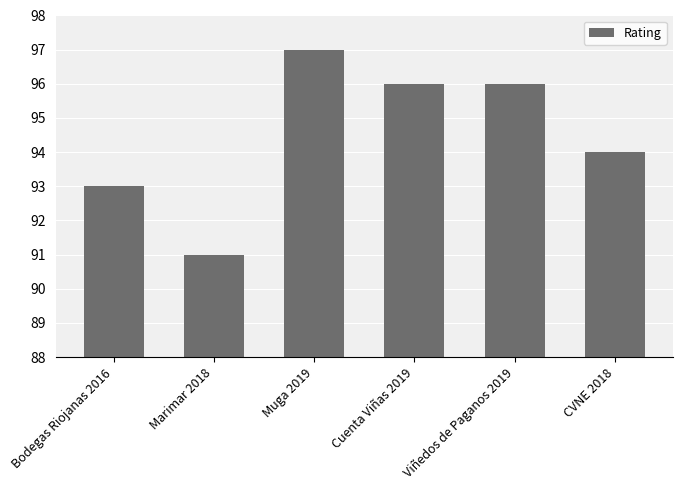

What value does the data have at Bodegas Riojanas 2016?

93